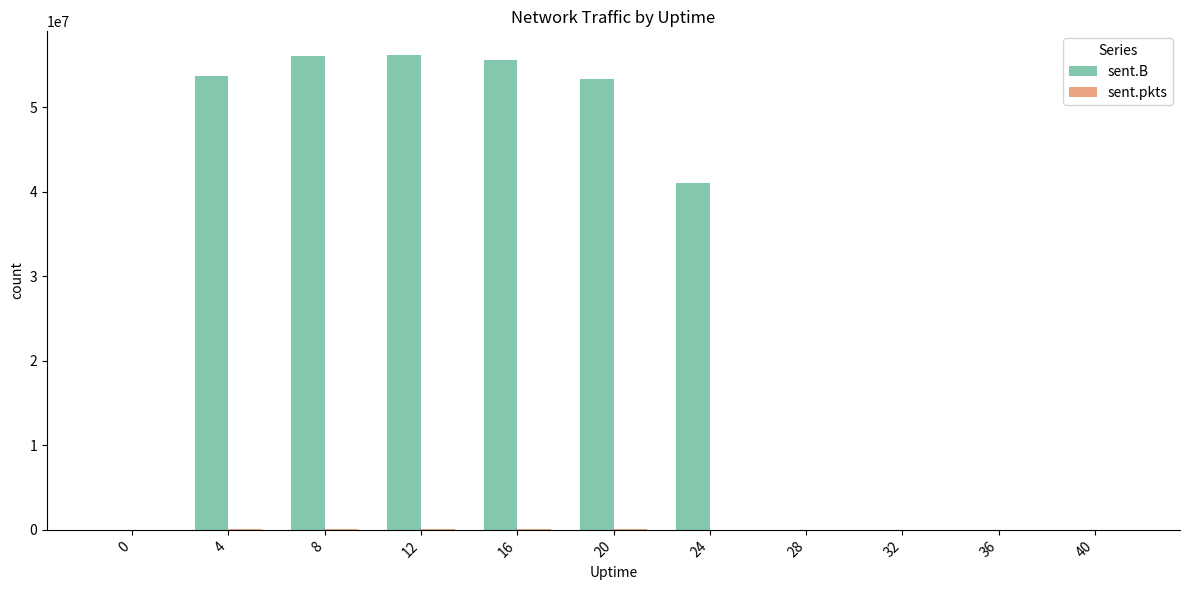

At which label does sent.B first exceed 41032904?

4